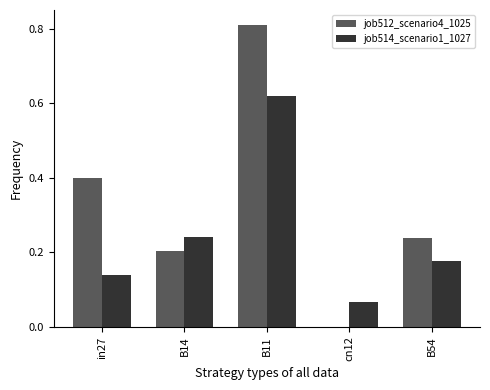

At which label does job512_scenario4_1025 reach its peak?

B11